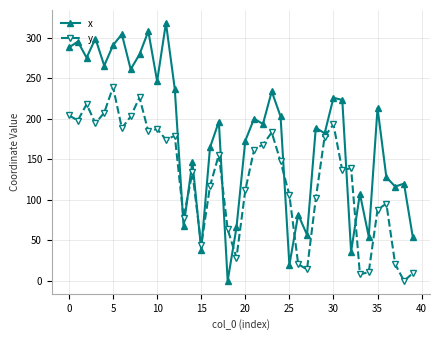

What are all the series names shown in the legend?

x, y